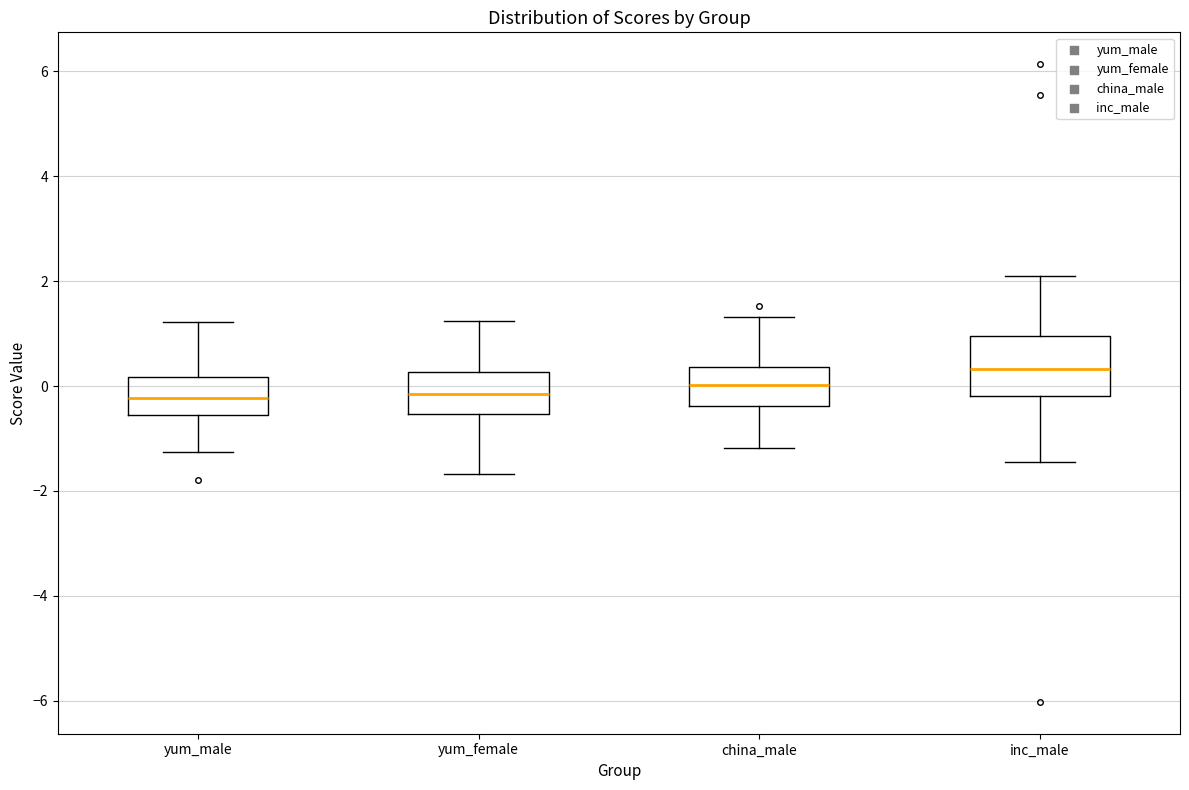

Reading left to right, read every box against the y-axis: the position of its median line, the range the box covers, and the ends of its whiskers. The values are not printed on the chart, so give them approximately, as read against the axis.

yum_male: median -0.2, box -0.6 to 0.2, whiskers -1.2 to 1.2
yum_female: median -0.2, box -0.6 to 0.2, whiskers -1.6 to 1.2
china_male: median 0.0, box -0.4 to 0.4, whiskers -1.2 to 1.4
inc_male: median 0.4, box -0.2 to 1.0, whiskers -1.4 to 2.2